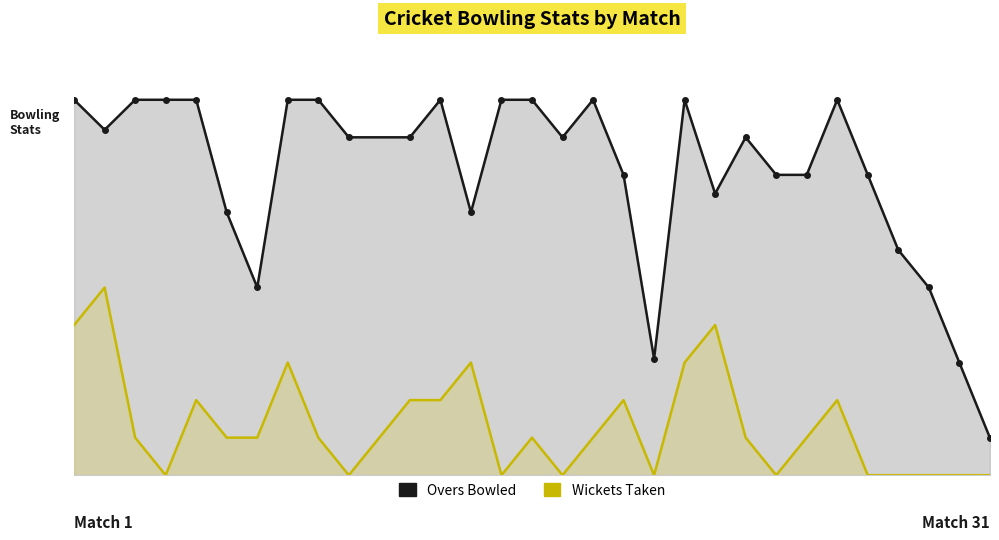

What is the difference between the second highest and minimum values in the WICKETS series?

4.0